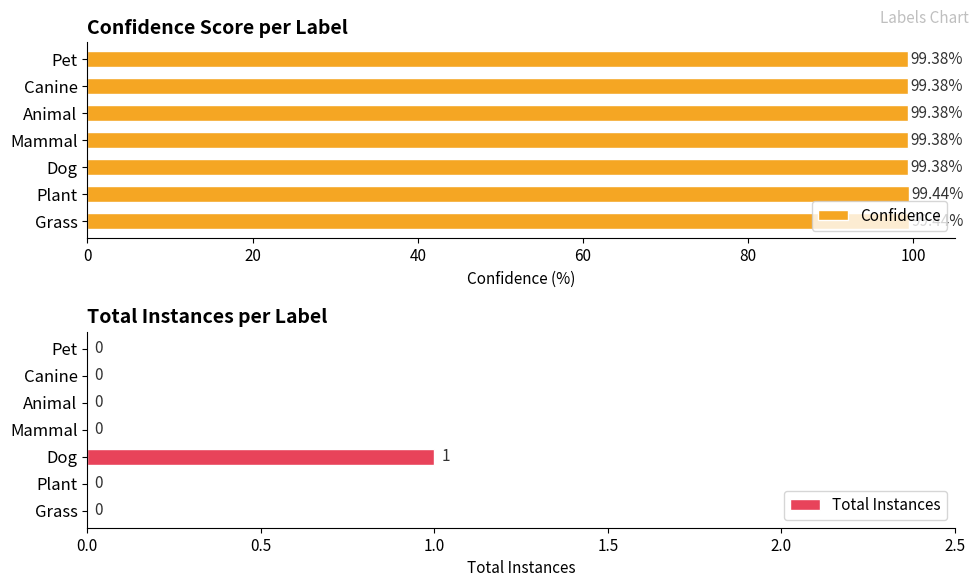

What is the sum of the Confidence values at Plant and Dog?

198.8